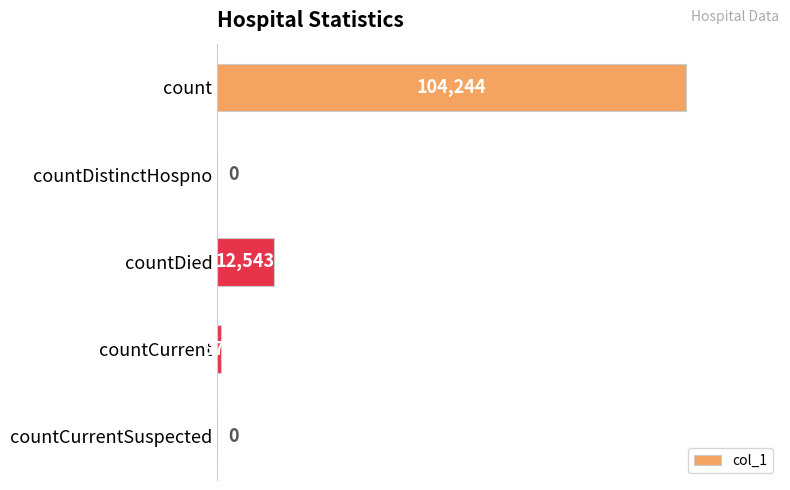

Reading top to bottom, transcribe all the data shown in this chart.

count=104244	countDistinctHospno=0	countDied=12543	countCurrent=878	countCurrentSuspected=0